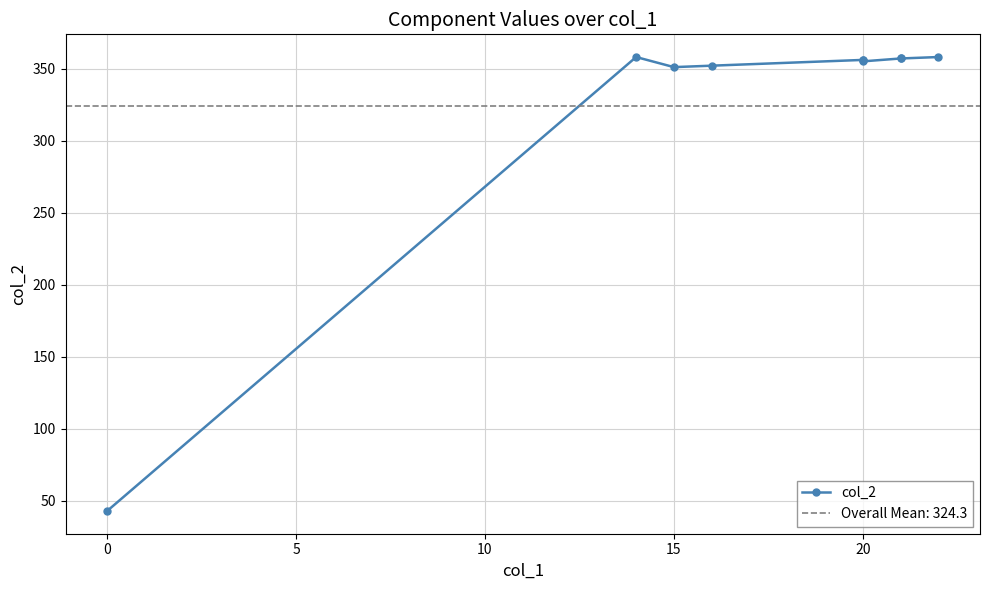

What is the smallest value displayed?

43